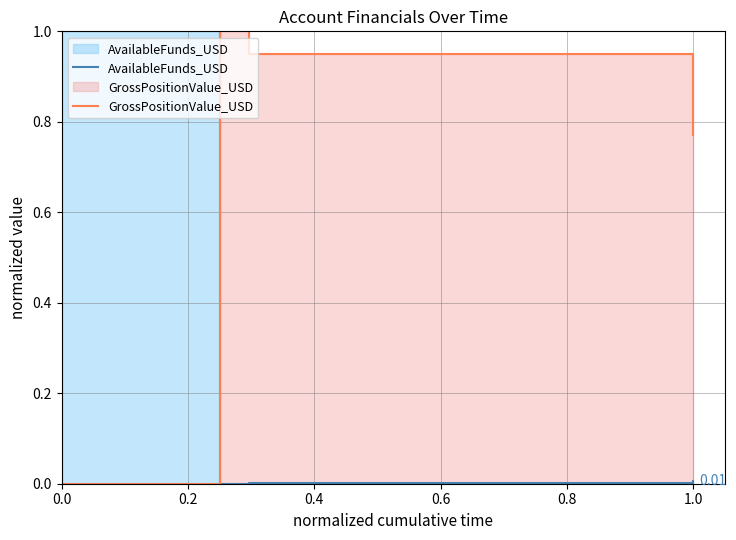

What is the highest value of the GrossPositionValue_USD series?

1.0